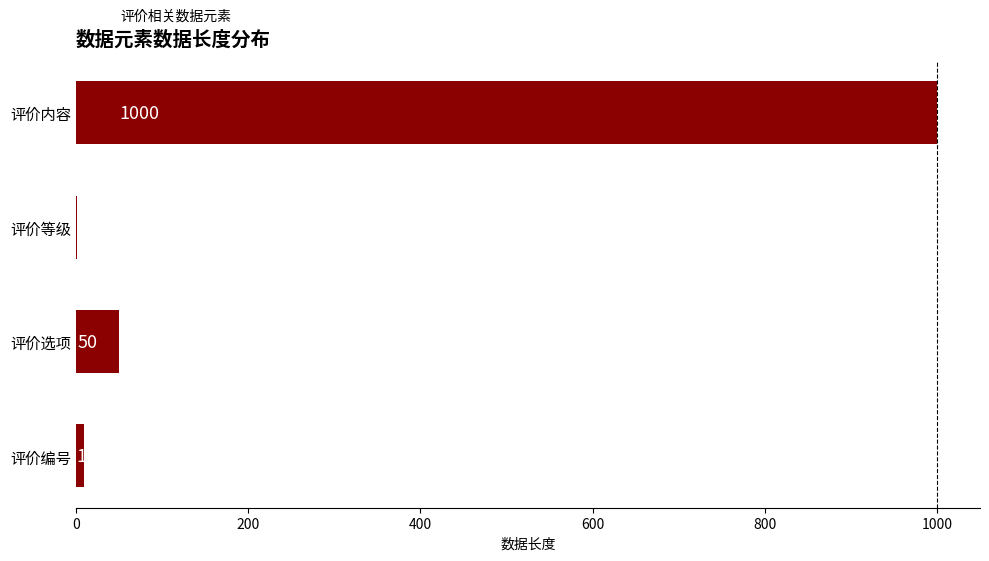

What is the greatest value displayed?

1000